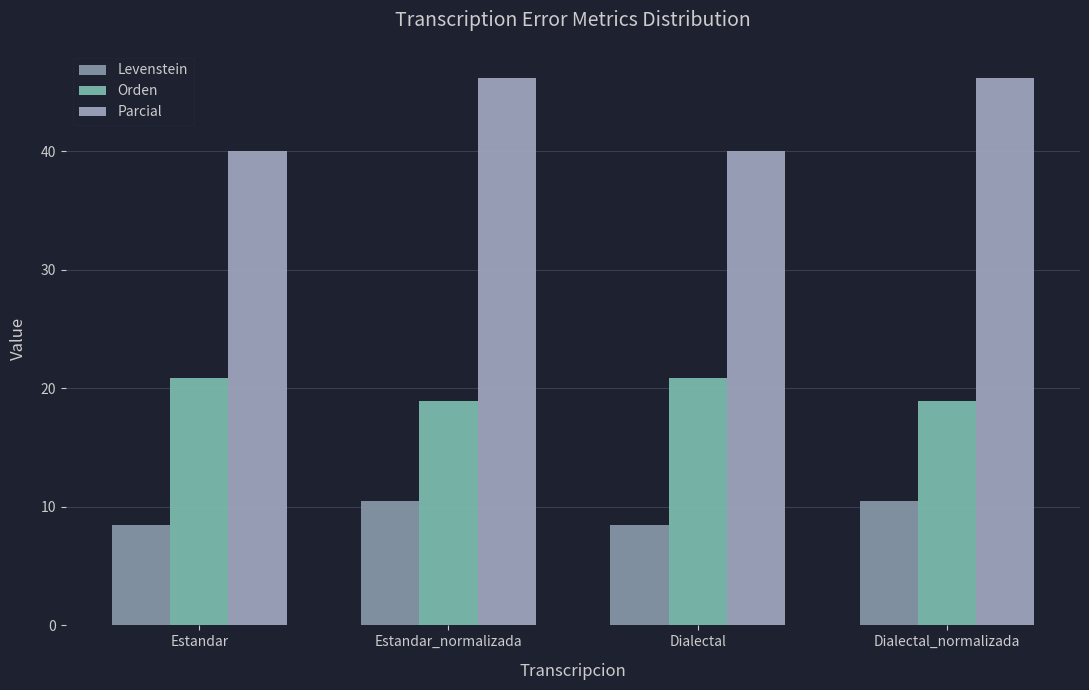

List the series in order of their peak value, lowest first.

Levenstein, Orden, Parcial